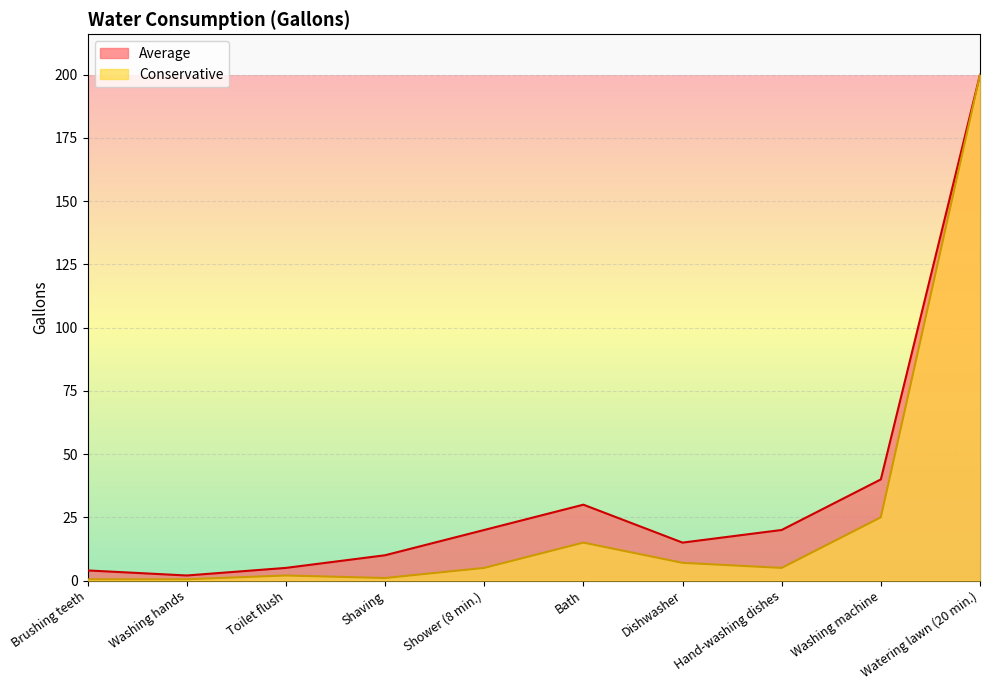

Which series has the largest range (max minus min)?

Conservative